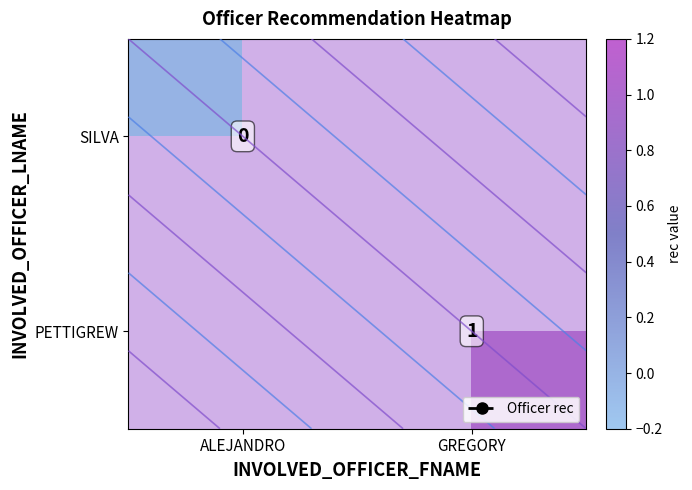

List the labels in order of row_1 value, largest first.

ALEJANDRO, GREGORY